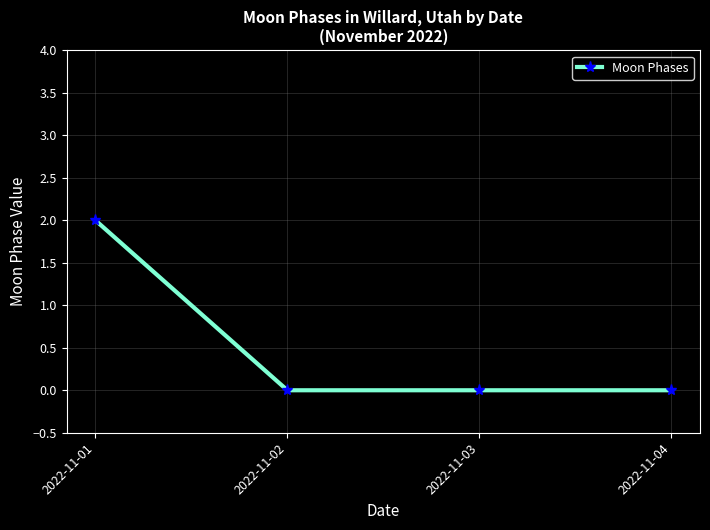

How many values are between 0 and 2?

4